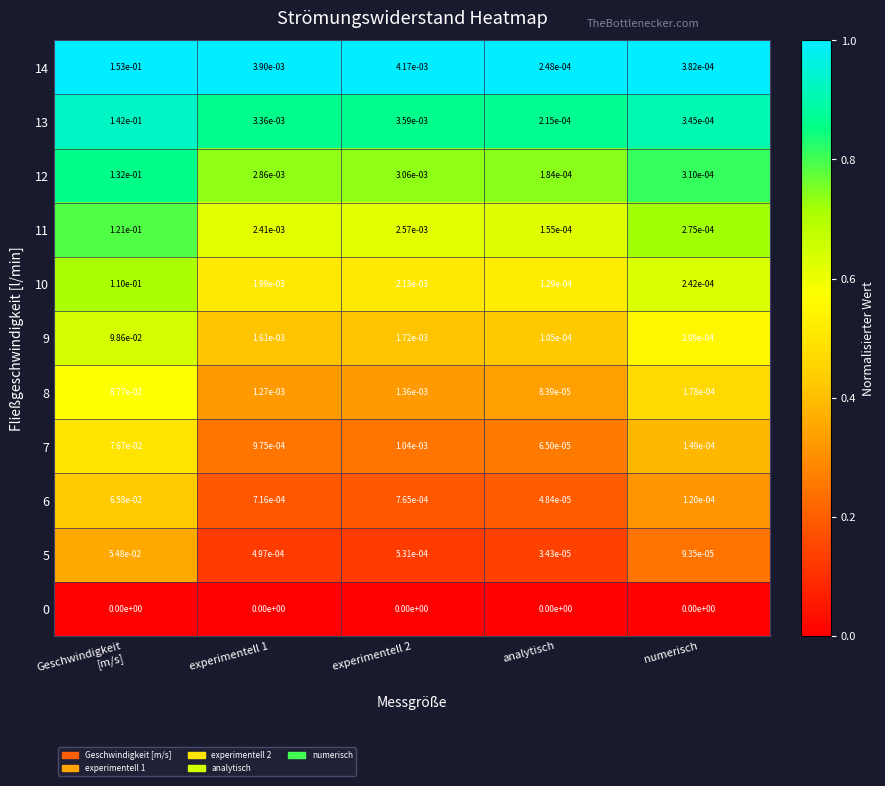

True or false: 0 has a value of 0.0 at experimentell 1.

True